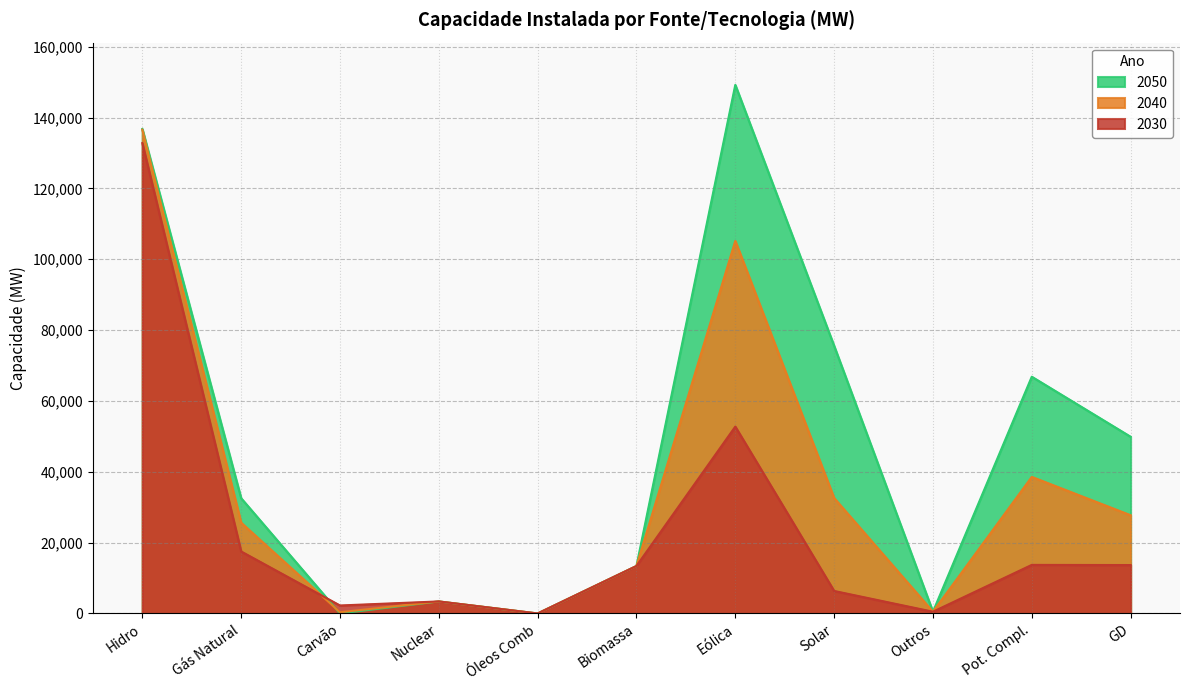

How many intersections are there between 2030 and 2050?

1